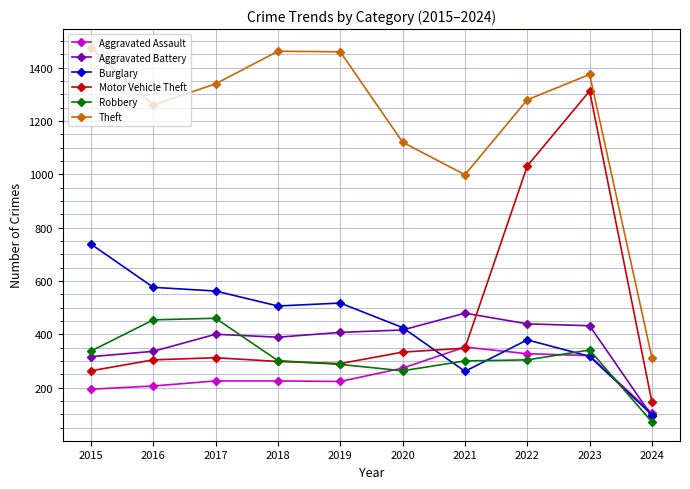

How many data points does each series have?

10